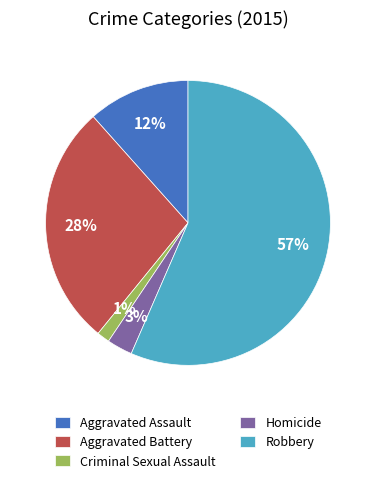

The Homicide slice represents 3% of the pie. True or false?

True